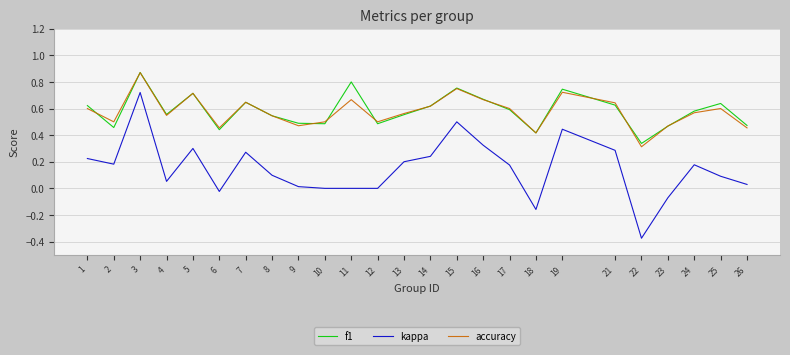

Is it true that accuracy equals 0.6 at 3?

False